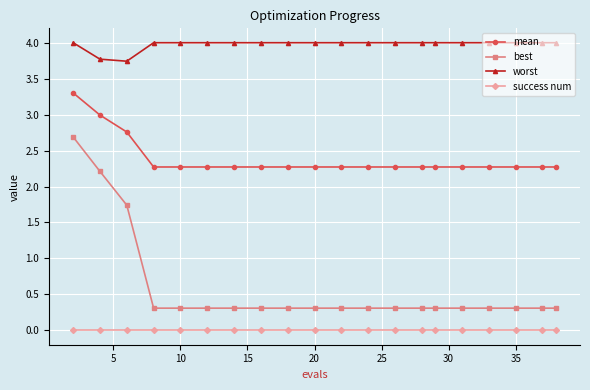

What is the value of the best point at the 12th from the left?

0.3